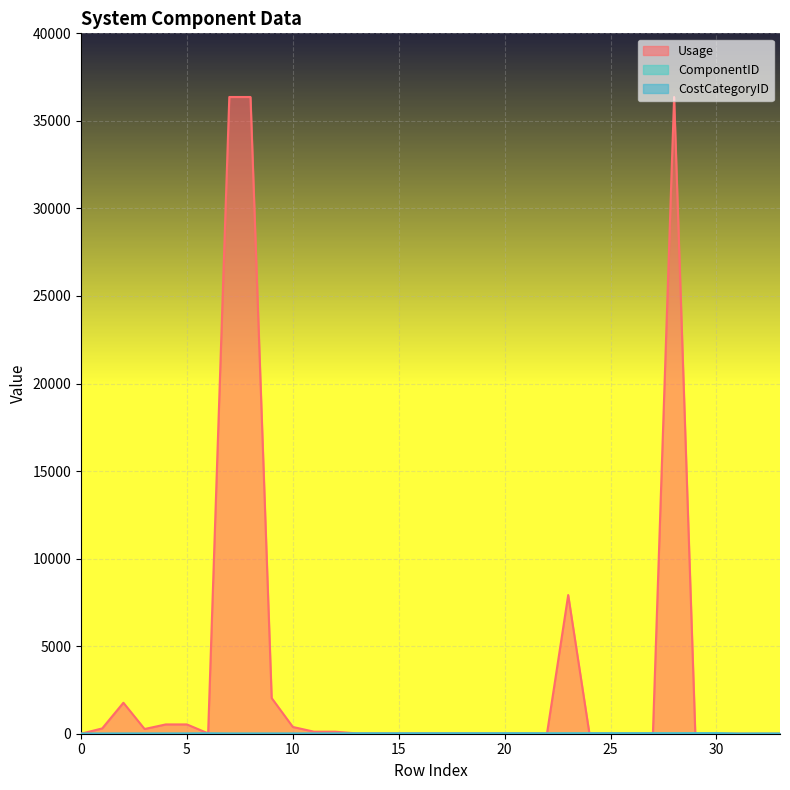

Reading right to left, list all the values displayed in this chart.

Usage: 0	0	0	1	1	36364	20	20	20	20	7919	20	20	20	20	20	20	20	20	20	20	116	116	386	2037	36364	36364	20	531	531	269	1769	303	0
ComponentID: 6	7	0	31	30	29	28	27	26	25	24	22	23	21	20	21	20	19	18	17	16	6	5	4	3	7	7	15	6	5	4	3	2	1
CostCategoryID: 0	0	0	8	8	2	7	7	7	5	5	2	8	10	9	10	9	8	4	7	7	5	5	5	5	1	1	7	5	5	5	5	2	1